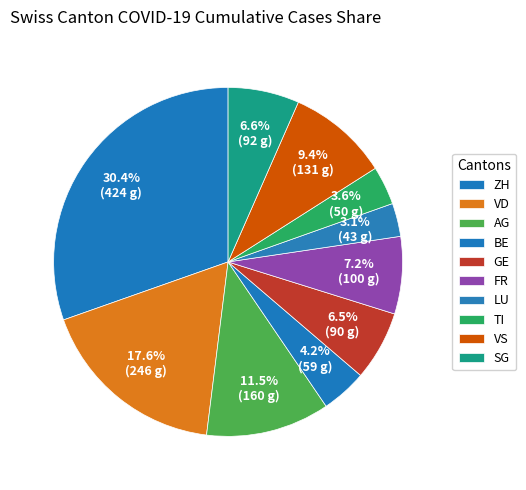

How many slices are in this pie chart?

10